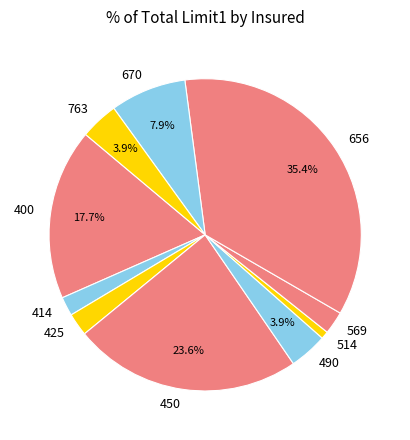

Does any single category account for the majority?

No